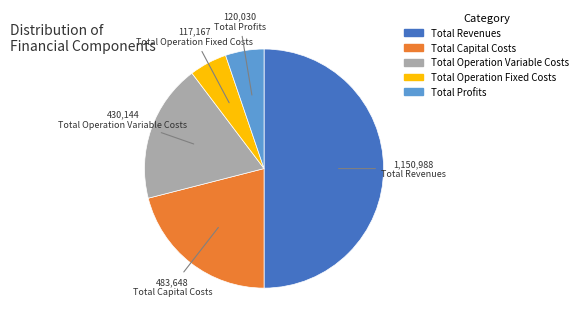

Does Total Operation Fixed Costs represent more than half of the total?

No